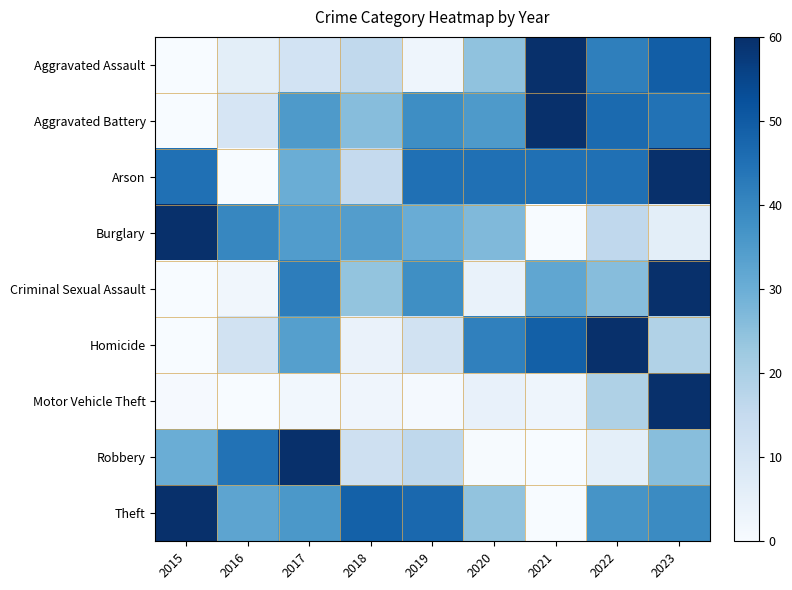

Reading right to left, list all the values displayed in this chart.

Aggravated Assault: 2023=49.5	2022=41.5	2021=60.0	2020=24.4	2019=2.6	2018=15.8	2017=11.2	2016=5.9	2015=0.0
Aggravated Battery: 2023=44.7	2022=46.5	2021=60.0	2020=35.3	2019=38.2	2018=25.9	2017=35.3	2016=10.0	2015=0.0
Arson: 2023=60.0	2022=45.0	2021=45.0	2020=45.0	2019=45.0	2018=15.0	2017=30.0	2016=0.0	2015=45.0
Burglary: 2023=6.0	2022=16.1	2021=0.0	2020=26.8	2019=30.4	2018=34.3	2017=34.5	2016=40.1	2015=60.0
Criminal Sexual Assault: 2023=60.0	2022=26.0	2021=32.0	2020=4.0	2019=38.0	2018=24.0	2017=42.0	2016=2.0	2015=0.0
Homicide: 2023=18.8	2022=60.0	2021=48.8	2020=41.2	2019=11.2	2018=3.8	2017=33.8	2016=11.2	2015=0.0
Motor Vehicle Theft: 2023=60.0	2022=19.4	2021=2.7	2020=4.5	2019=0.7	2018=2.5	2017=1.8	2016=0.0	2015=0.5
Robbery: 2023=25.7	2022=5.4	2021=0.0	2020=0.5	2019=16.2	2018=12.6	2017=60.0	2016=44.7	2015=30.2
Theft: 2023=39.1	2022=36.6	2021=0.0	2020=24.2	2019=47.1	2018=48.6	2017=35.6	2016=32.4	2015=60.0